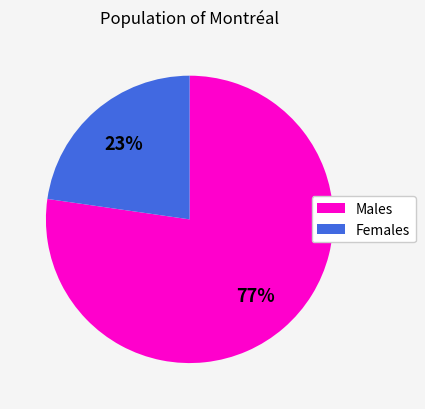

Is there a majority slice in this chart?

Yes